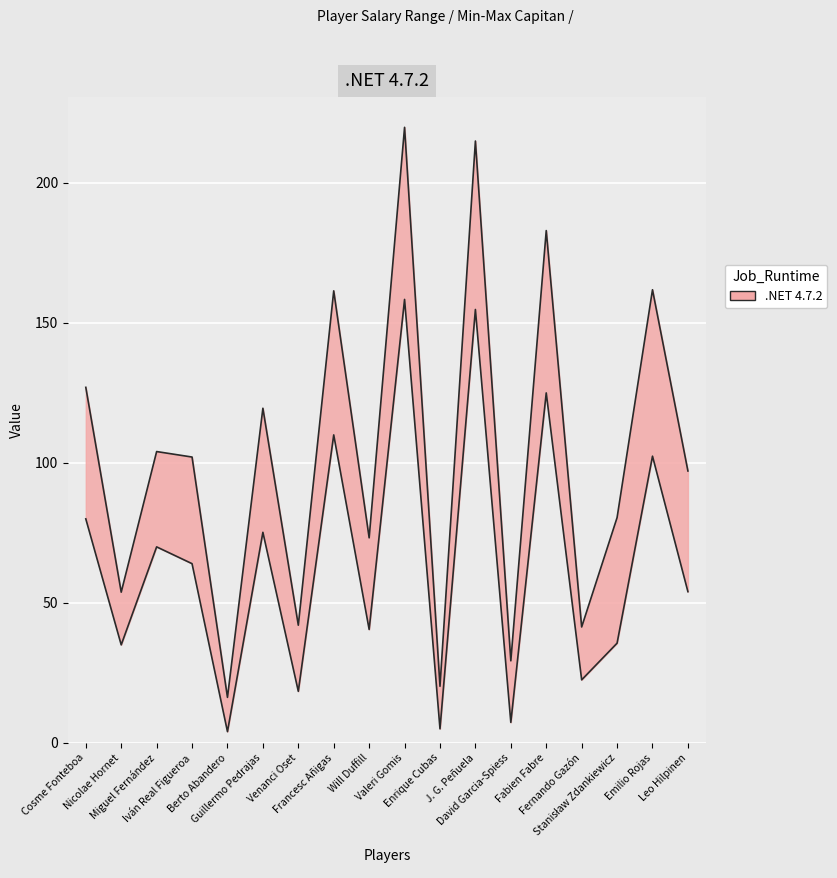

List the series in order of their overall mean, lowest first.

Min_Capitan, Max_Capitan